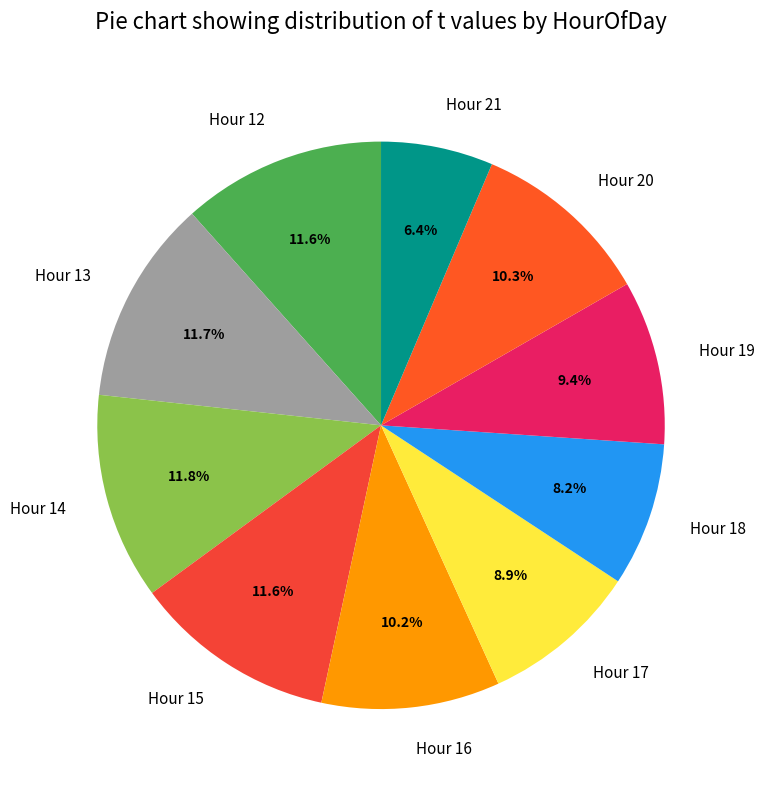

Which has a higher value, Hour 15 or Hour 17?

Hour 15